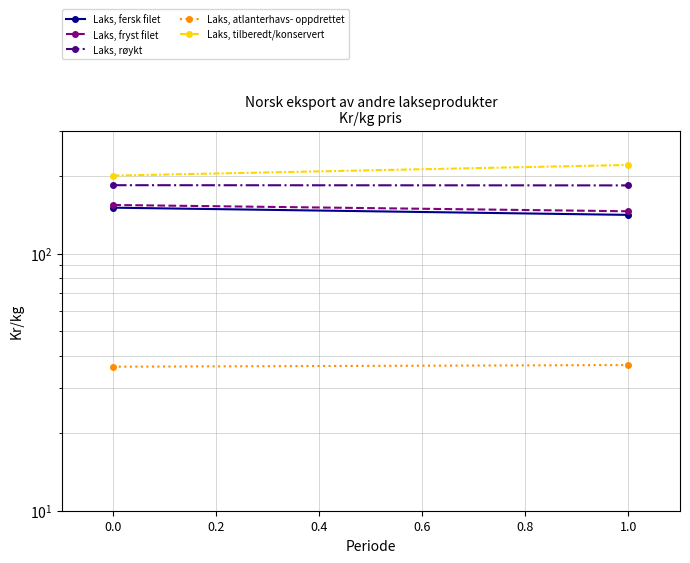

What is the sum of all Laks, røykt values?

368.5